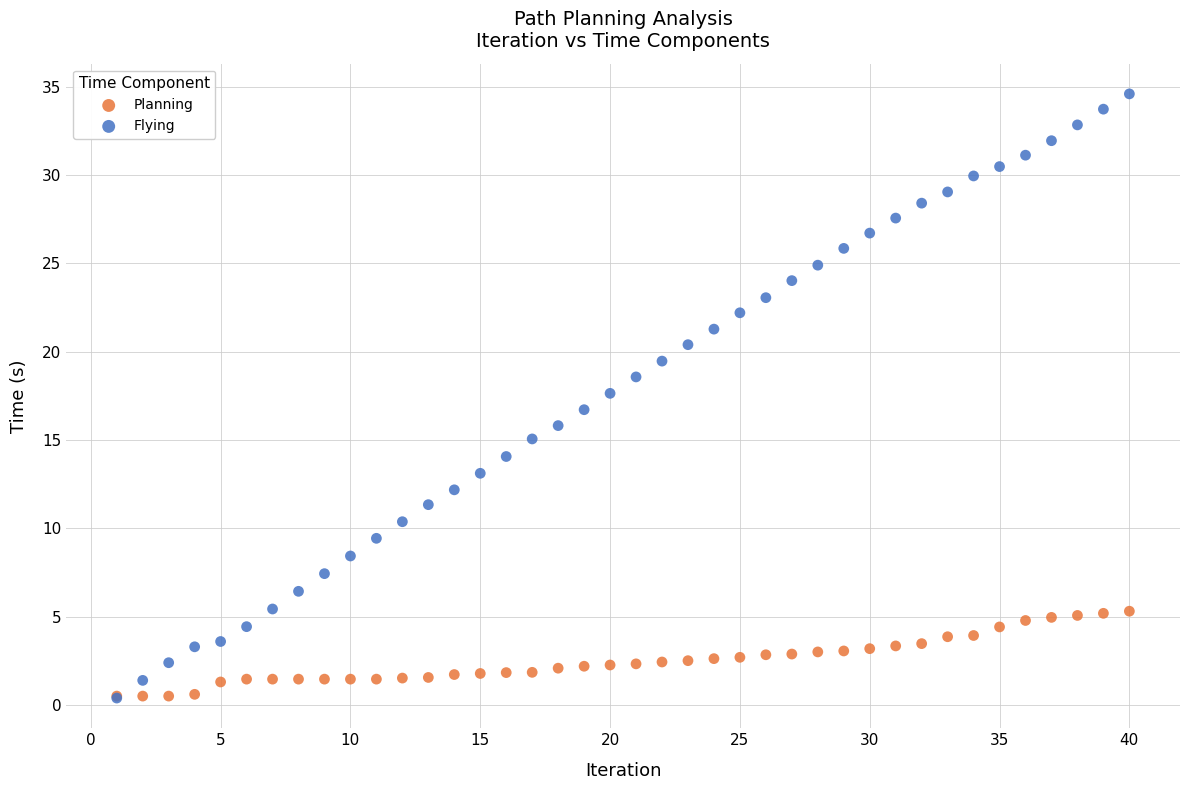

What are all the series names shown in the legend?

Planning, Flying